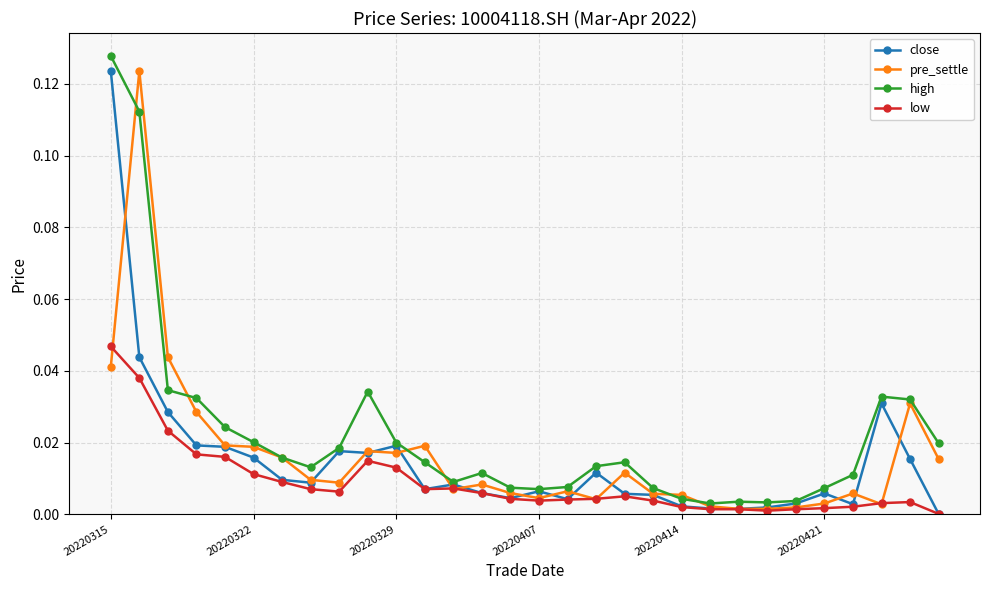

True or false: close has more than 0 interior local peaks.

True